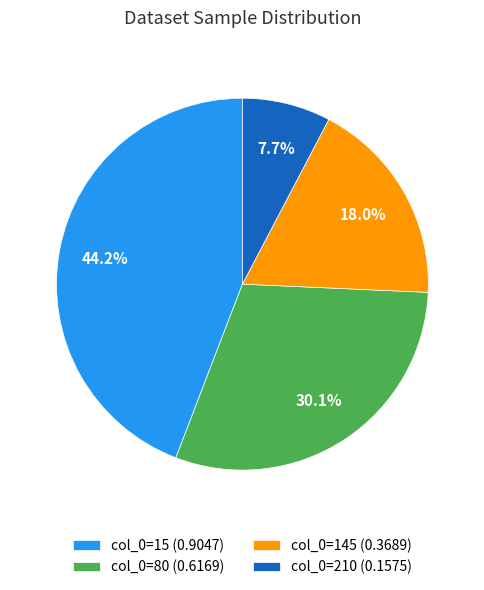

Is col_0=145 (0.3689) the majority of the pie?

No